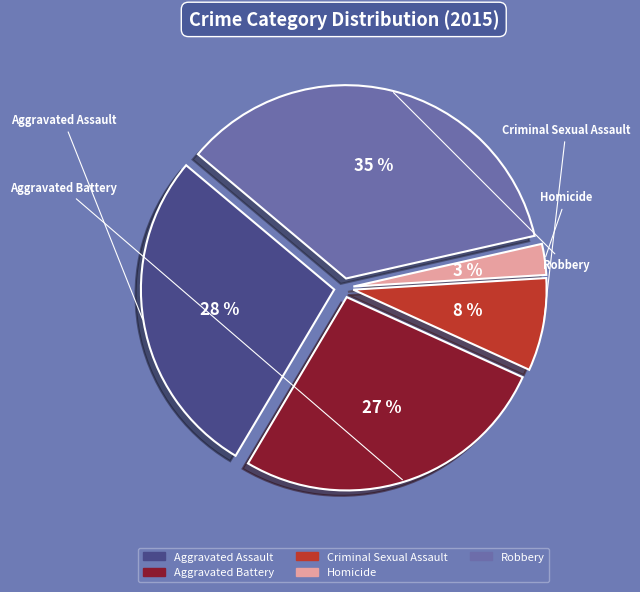

True or false: Criminal Sexual Assault accounts for 1% of the total.

False